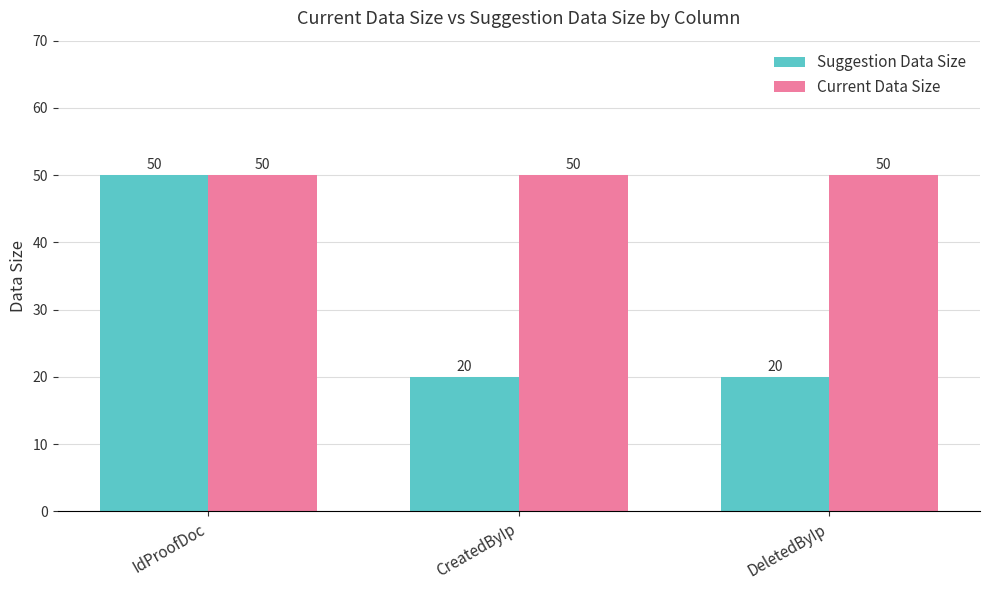

How many groups of bars are there?

3